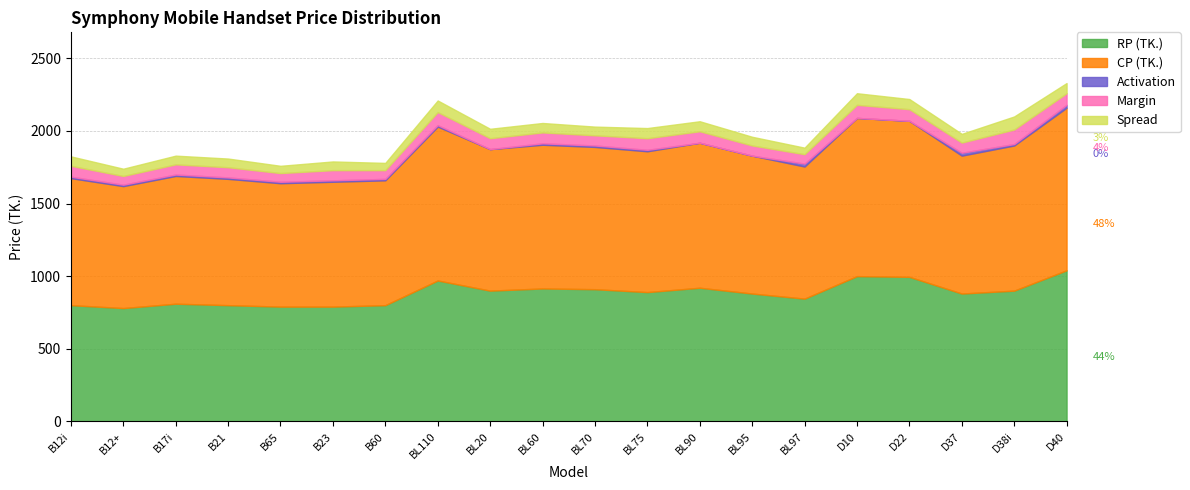

In Activation, how many points are higher than both neighbors (excluding endpoints)?

2